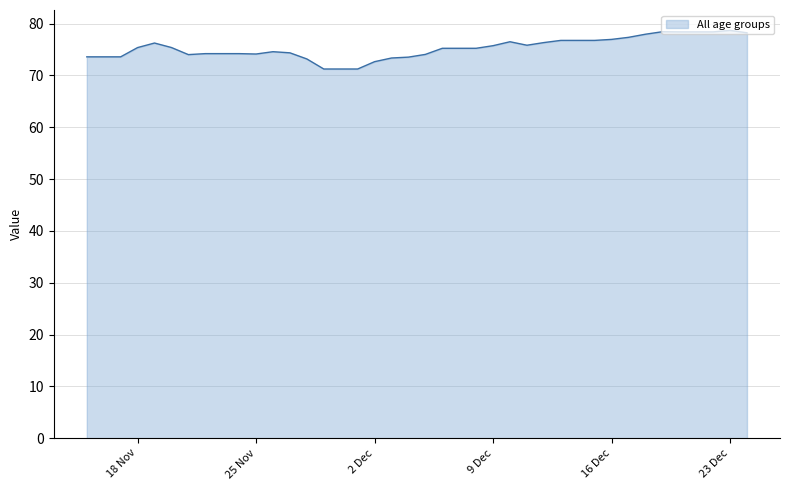

Does the chart have visible grid lines?

Yes